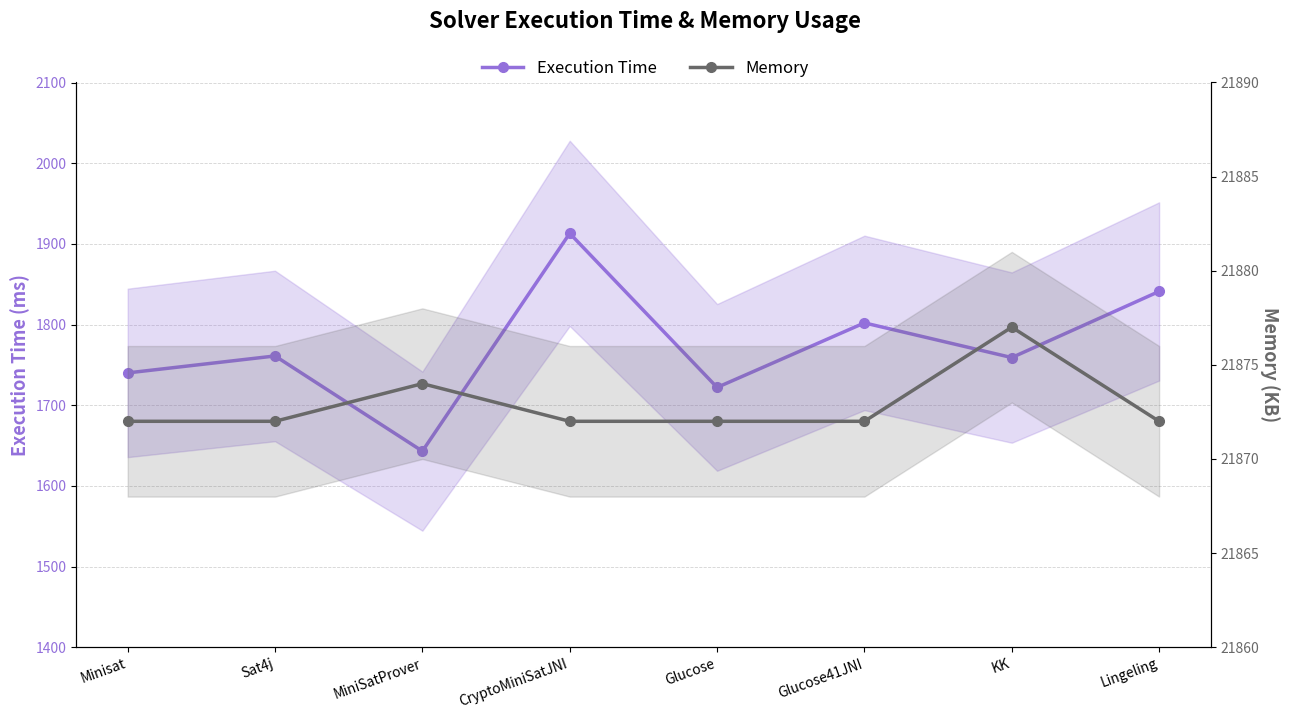

What is the lowest value of the Execution Time series?

1643